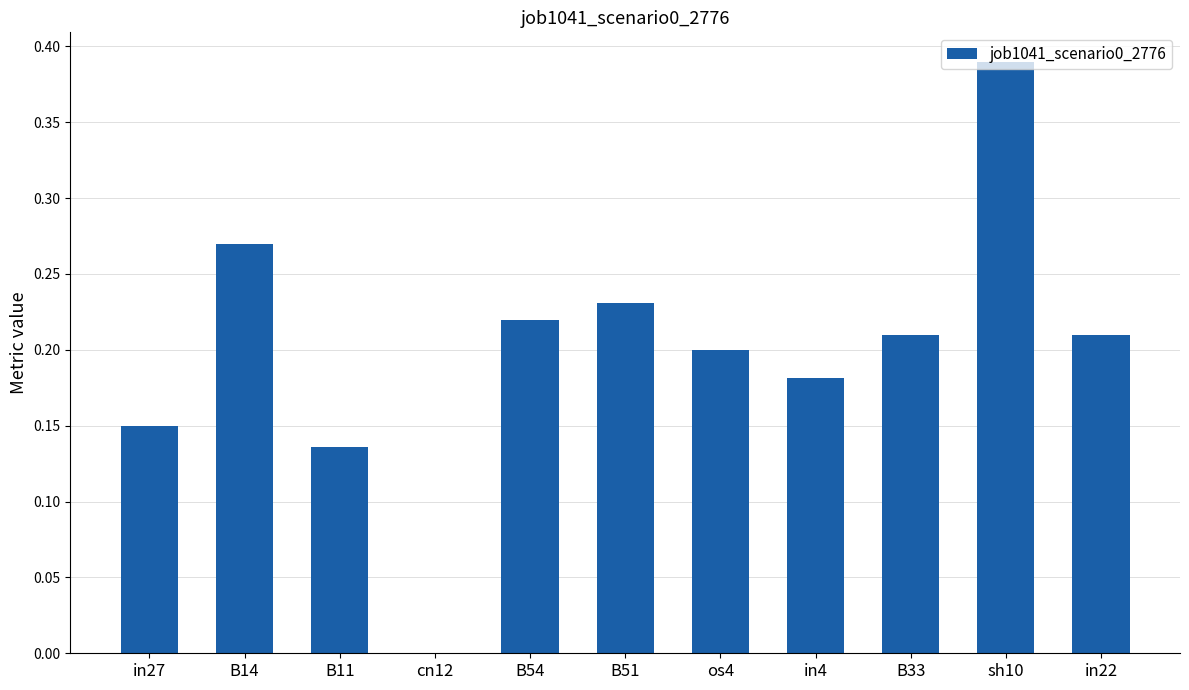

At which category does the chart reach its peak across all series?

sh10